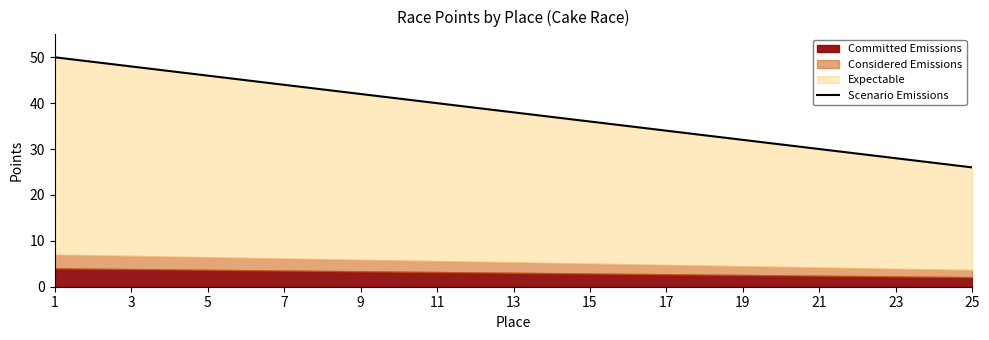

Reading right to left, extract all data points from this chart.

26	27	28	29	30	31	32	33	34	35	36	37	38	39	40	41	42	43	44	45	46	47	48	49	50